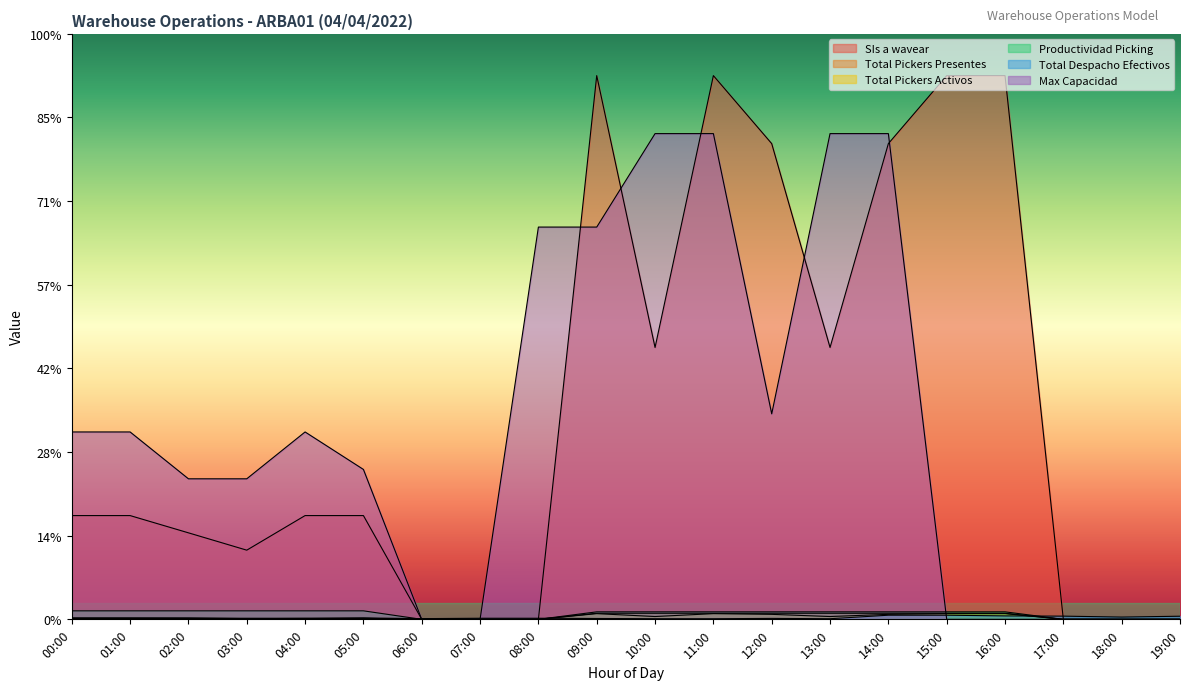

Which label corresponds to the smallest value in the chart?

06:00